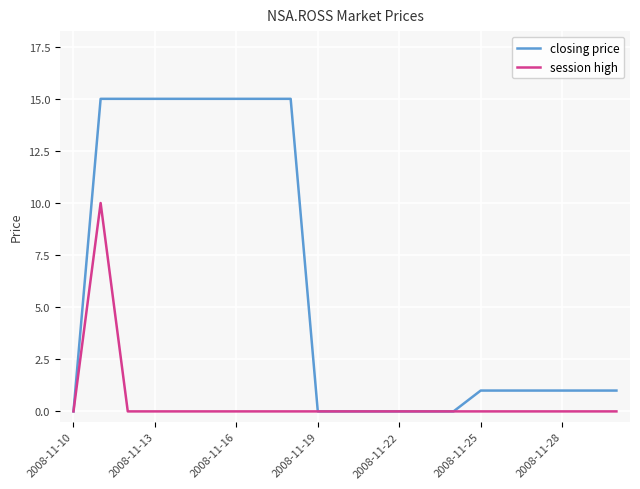

What is the highest value of the session high series?

10